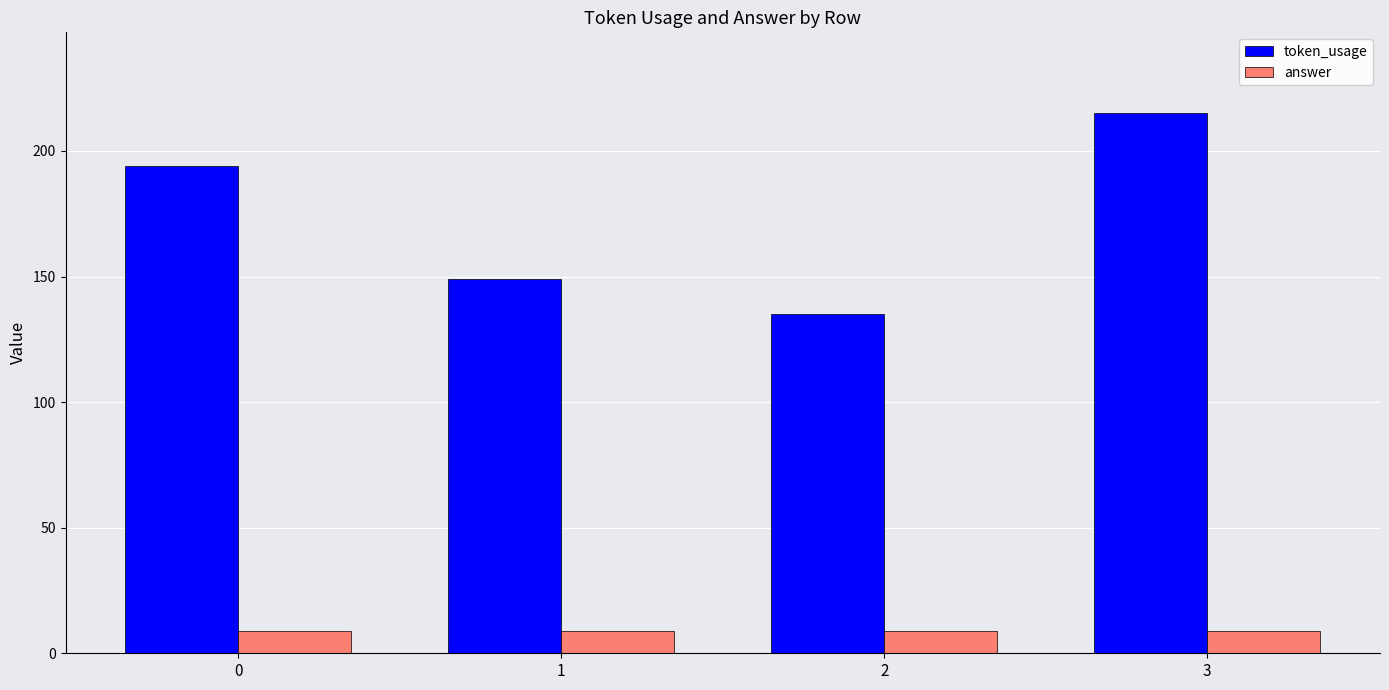

What is the total value across all series at 3?

224